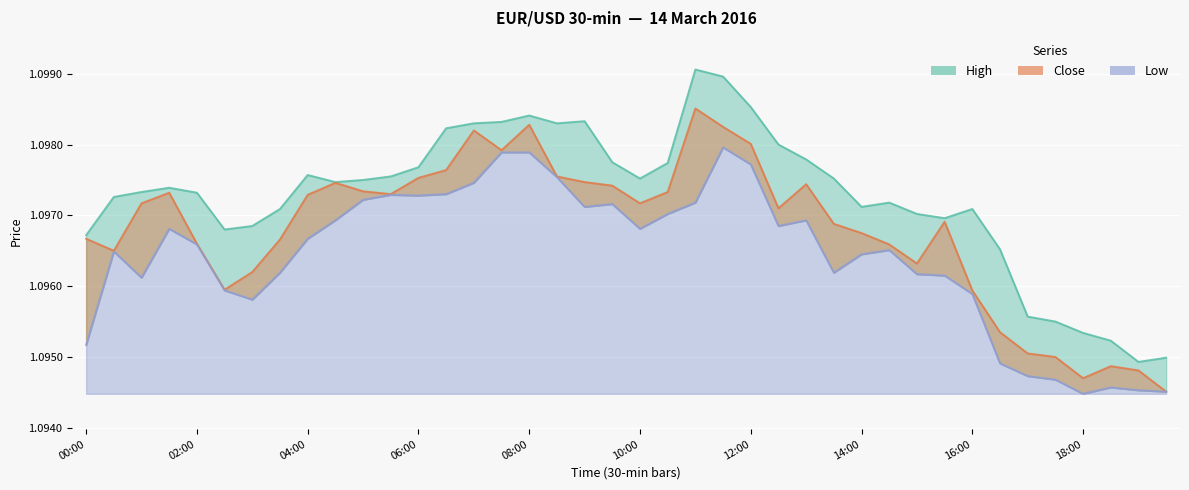

Which series has the largest total across all categories?

high